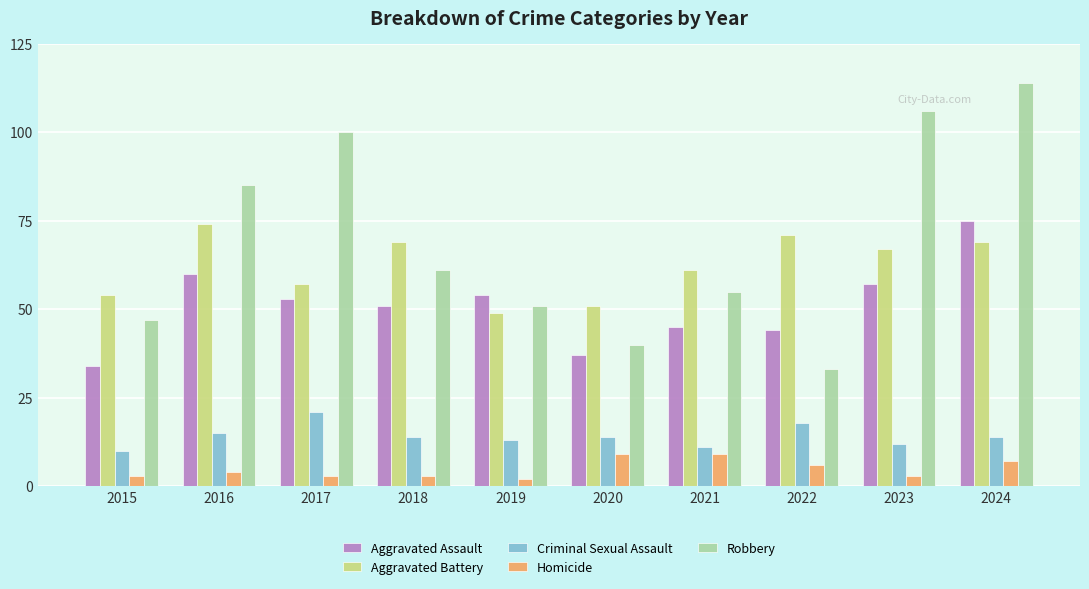

How many series are shown in this chart?

5